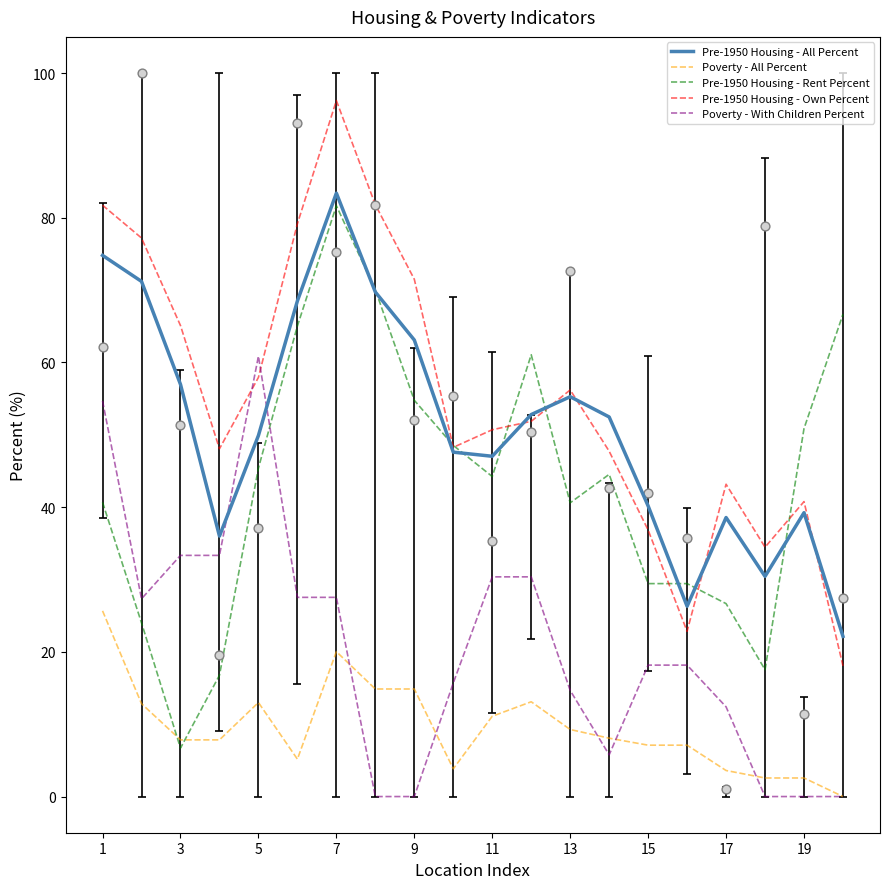

Which series reaches the maximum Y coordinate?

Pre-1950 Housing - Own Percent